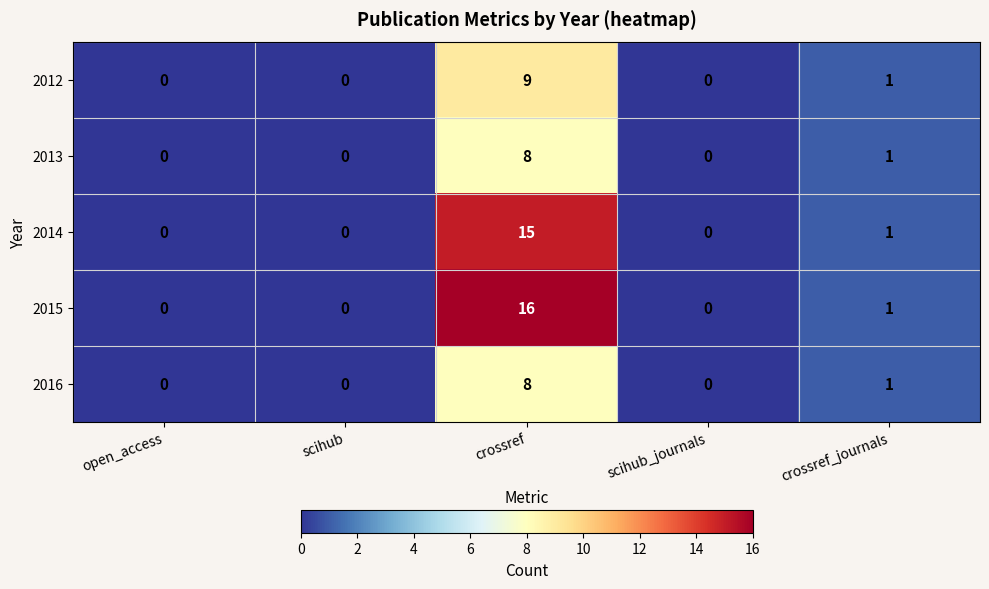

Where is 2013 nearest to the value 4?

crossref_journals